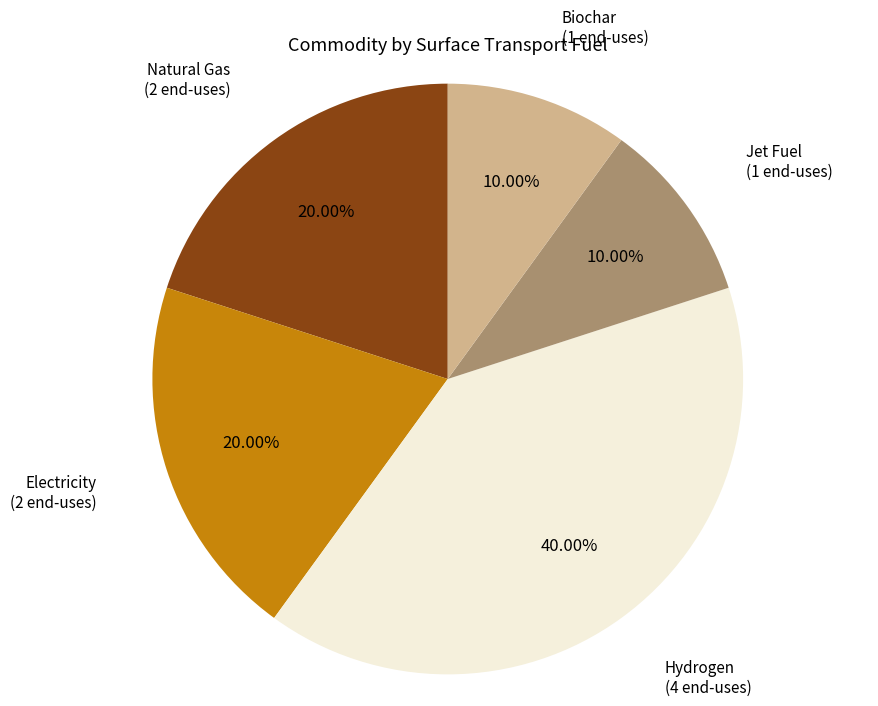

Combined, what portion of the pie is Electricity and Biochar?

30.0%